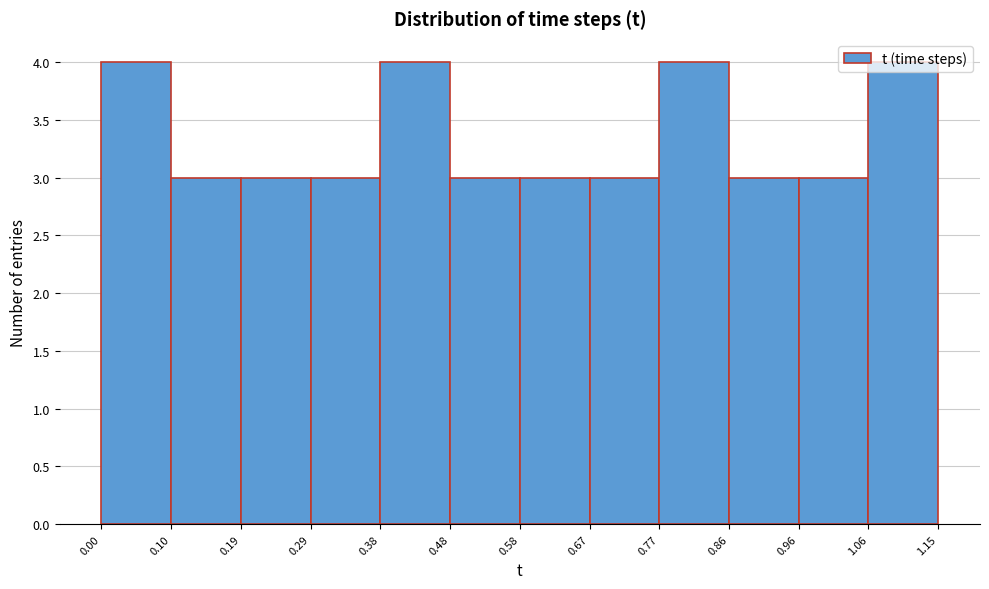

What is the height of the bar covering 0.38 to 0.48 on the x-axis? The values are not printed on the chart, so give them approximately, as read against the axis.

4